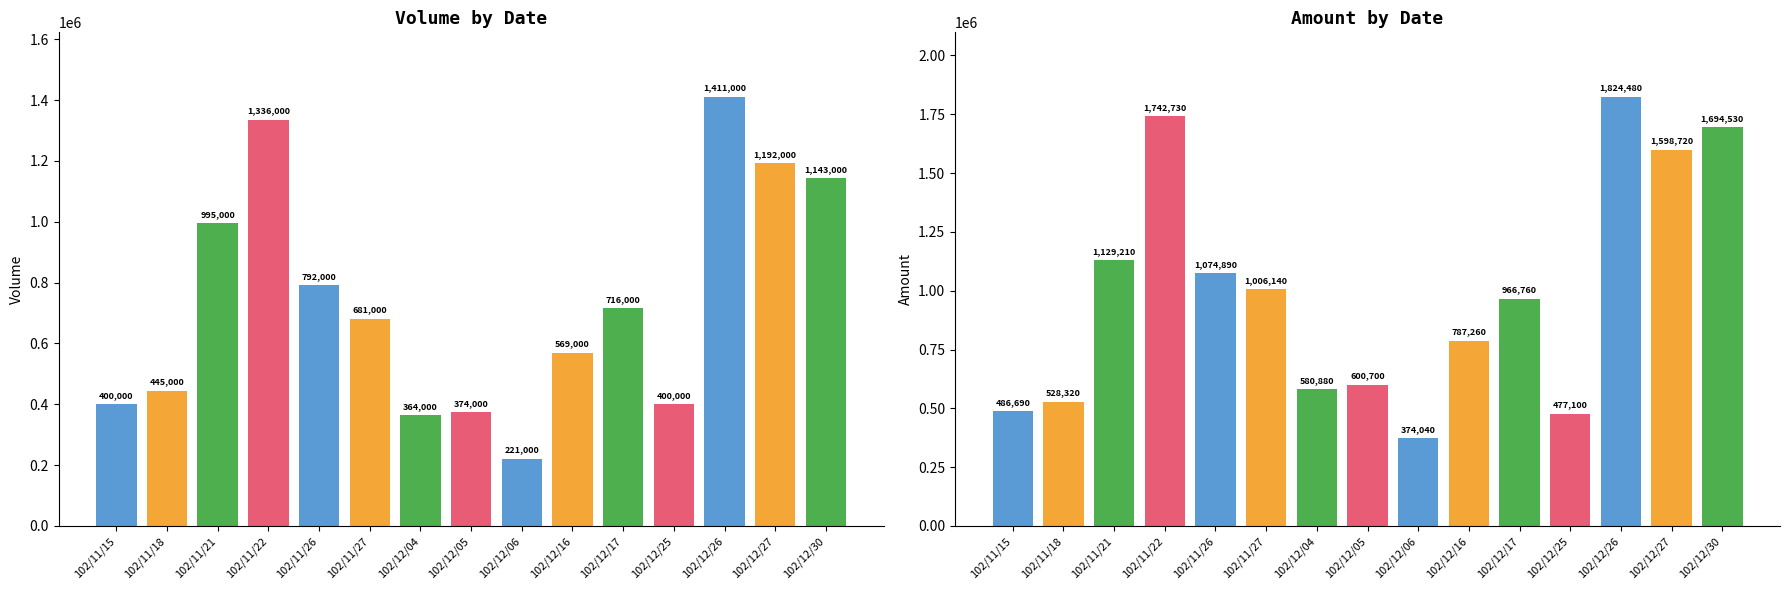

Rank the series by their maximum value, from lowest to highest.

col_1 (Volume), col_2 (Amount)